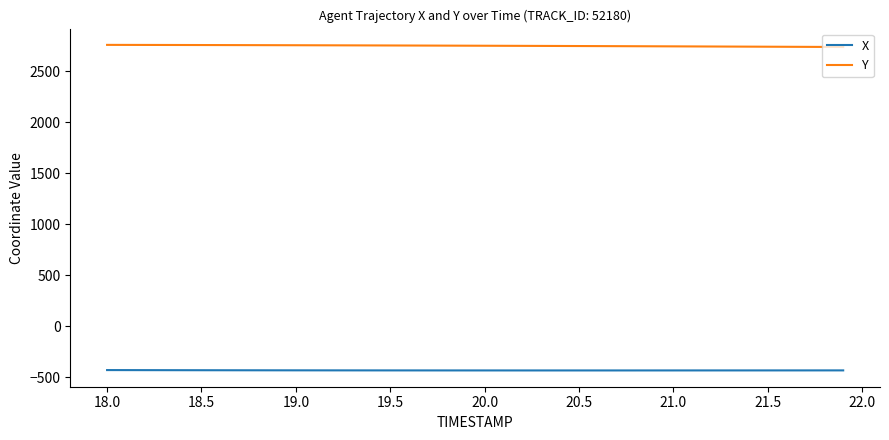

True or false: Y and X intersect in this chart.

False